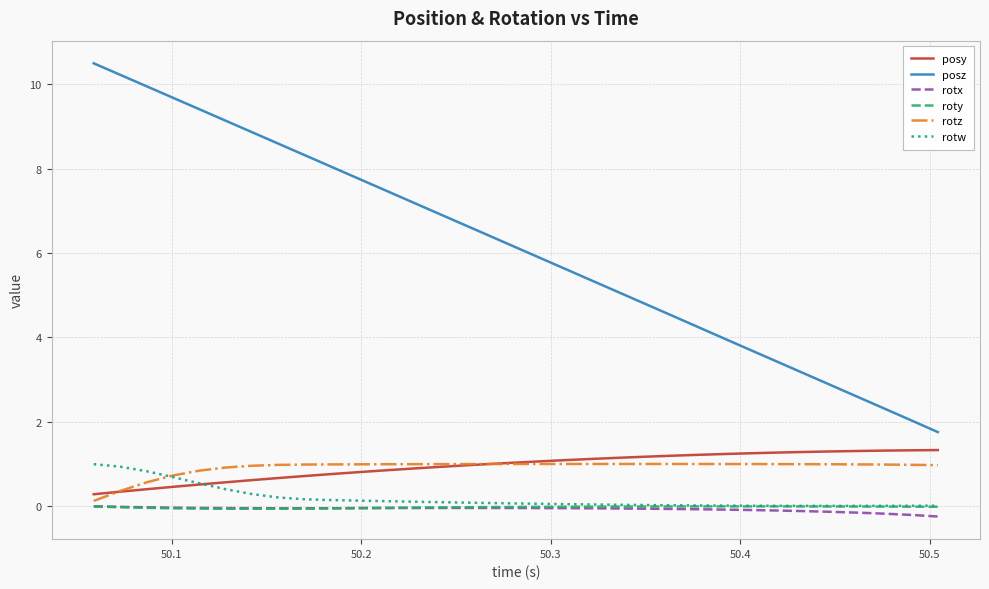

At how many categories does at least one series exceed 9?

6